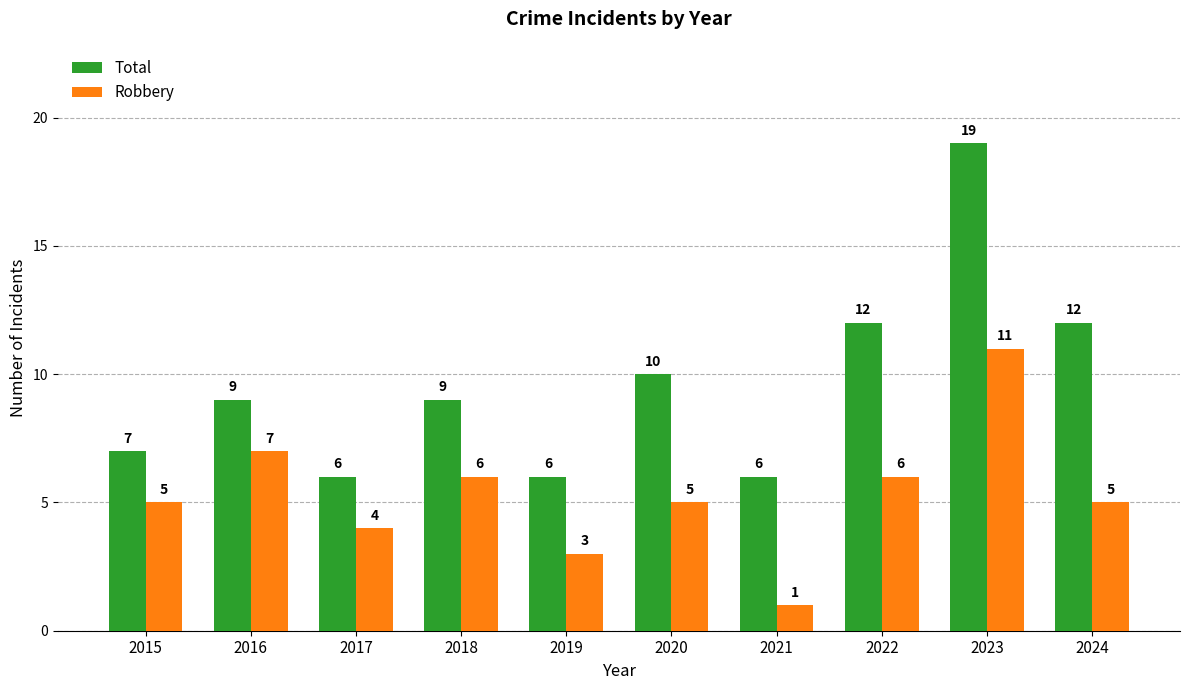

At 2024, list the series in order from largest to smallest.

Total, Robbery